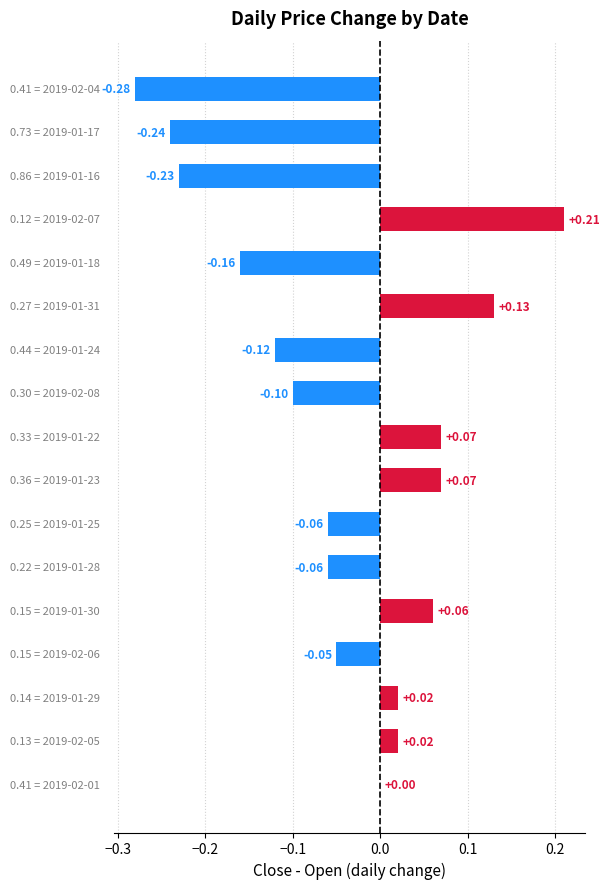

What is the sum of all values?

-0.7